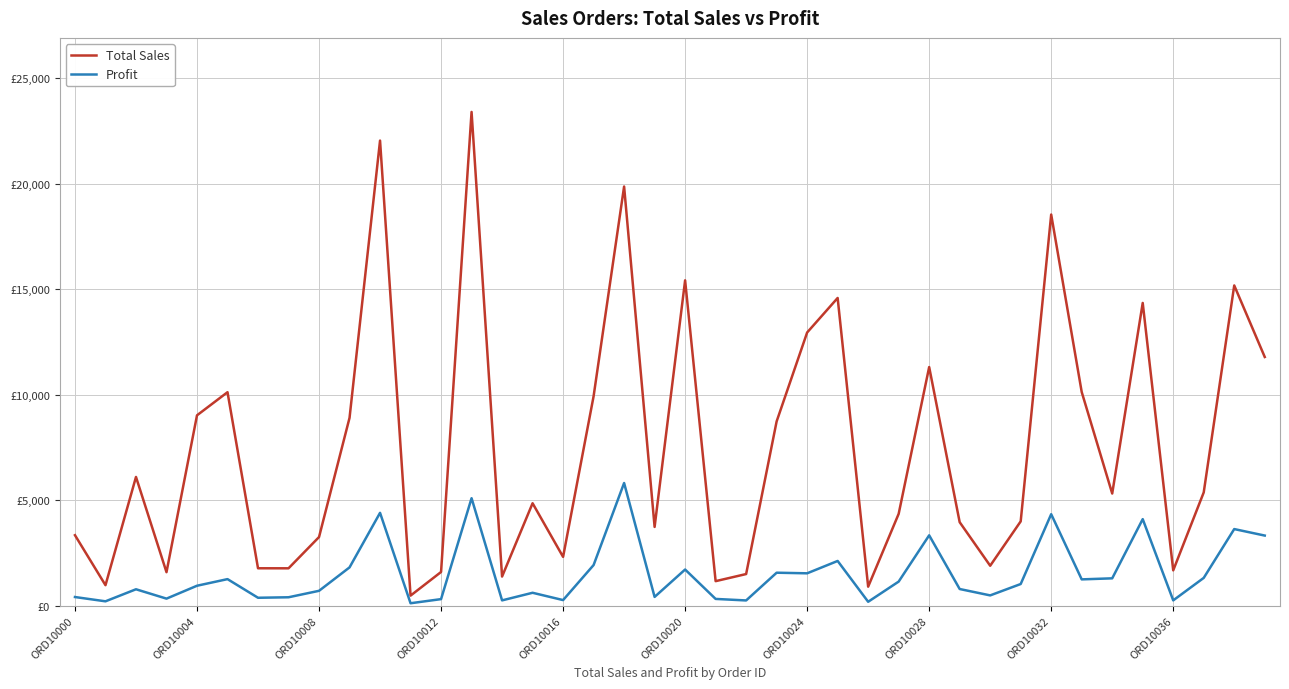

Is this an area chart (filled region under the line)?

No